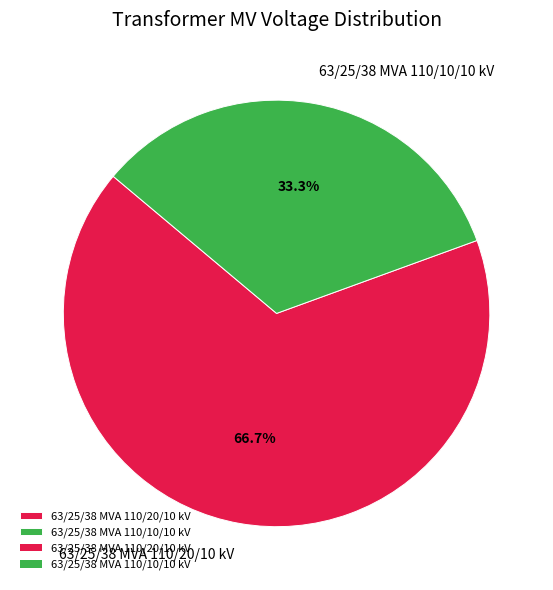

To the nearest percent, what percentage of the pie is 63/25/38 MVA 110/20/10 kV?

67%